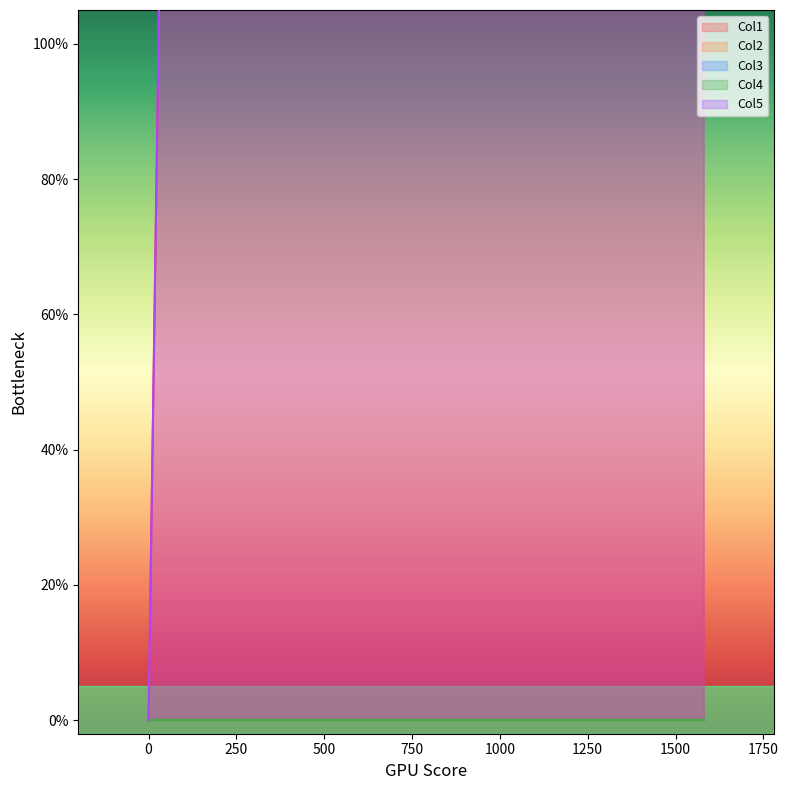

At which label is Col3 closest to 0?

1581.47